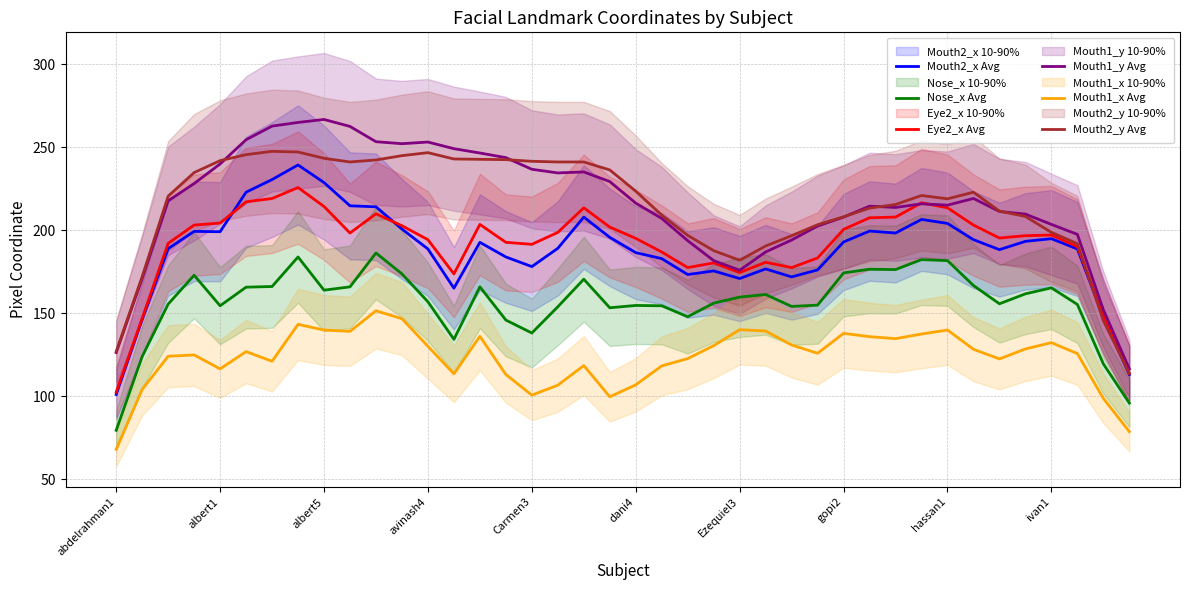

What is the difference between the highest and lowest values at 34?

89.0